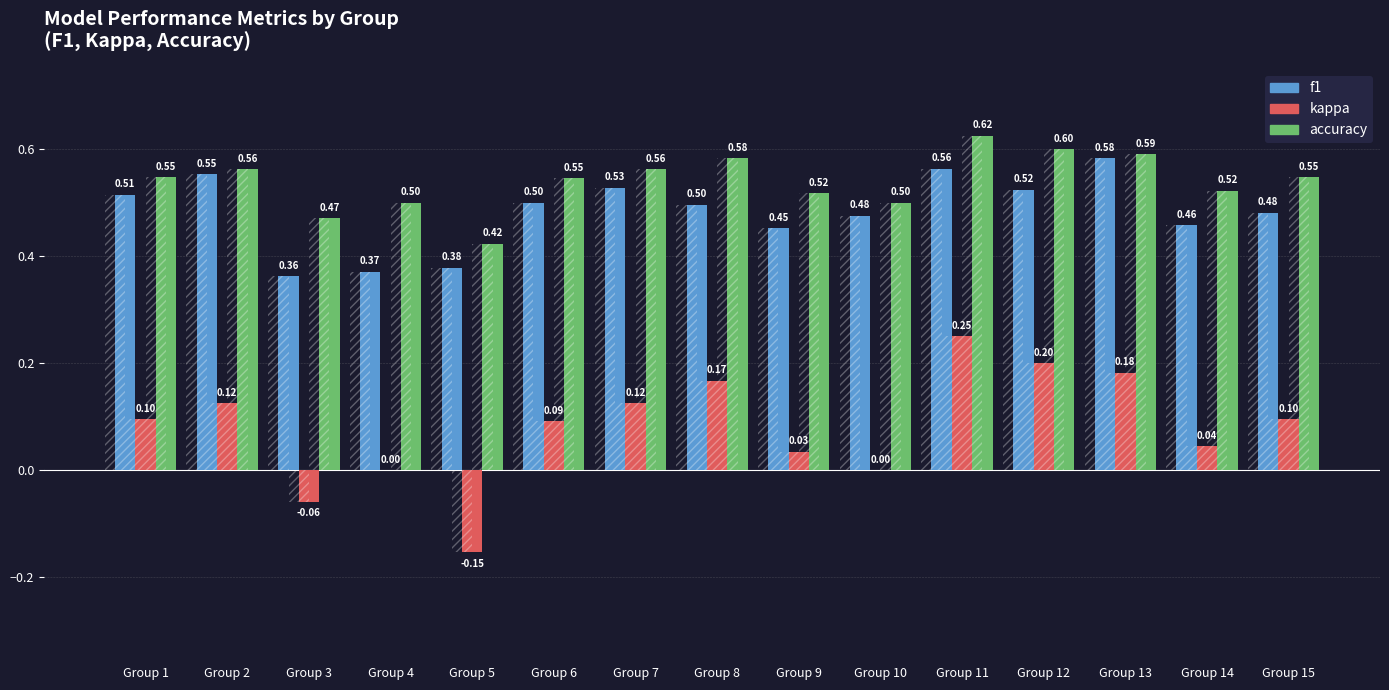

Which series has the widest spread of values?

kappa